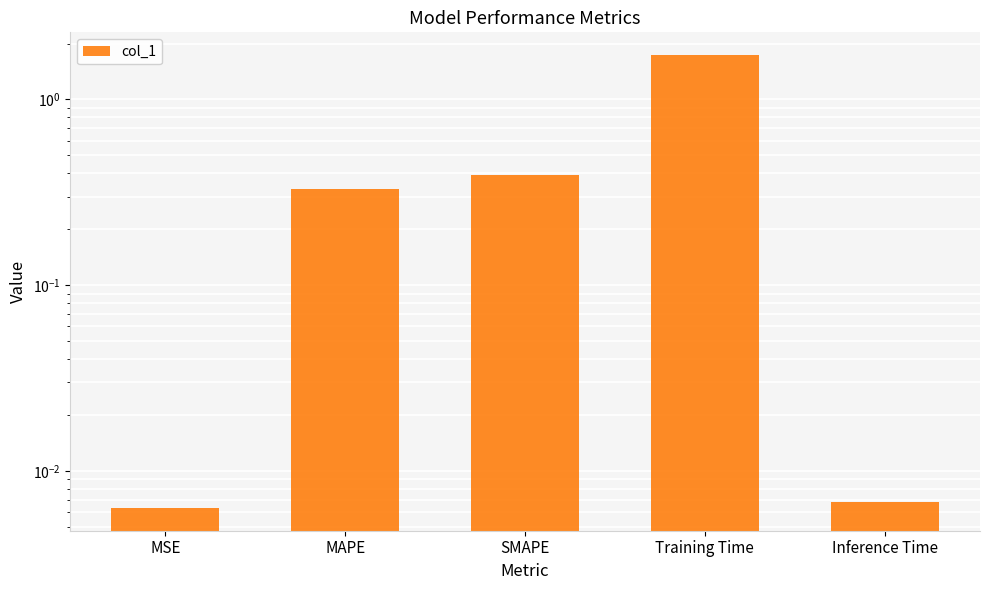

Reading left to right, list all the values displayed in this chart.

MSE=0.0	MAPE=0.3	SMAPE=0.4	Training Time=1.7	Inference Time=0.0